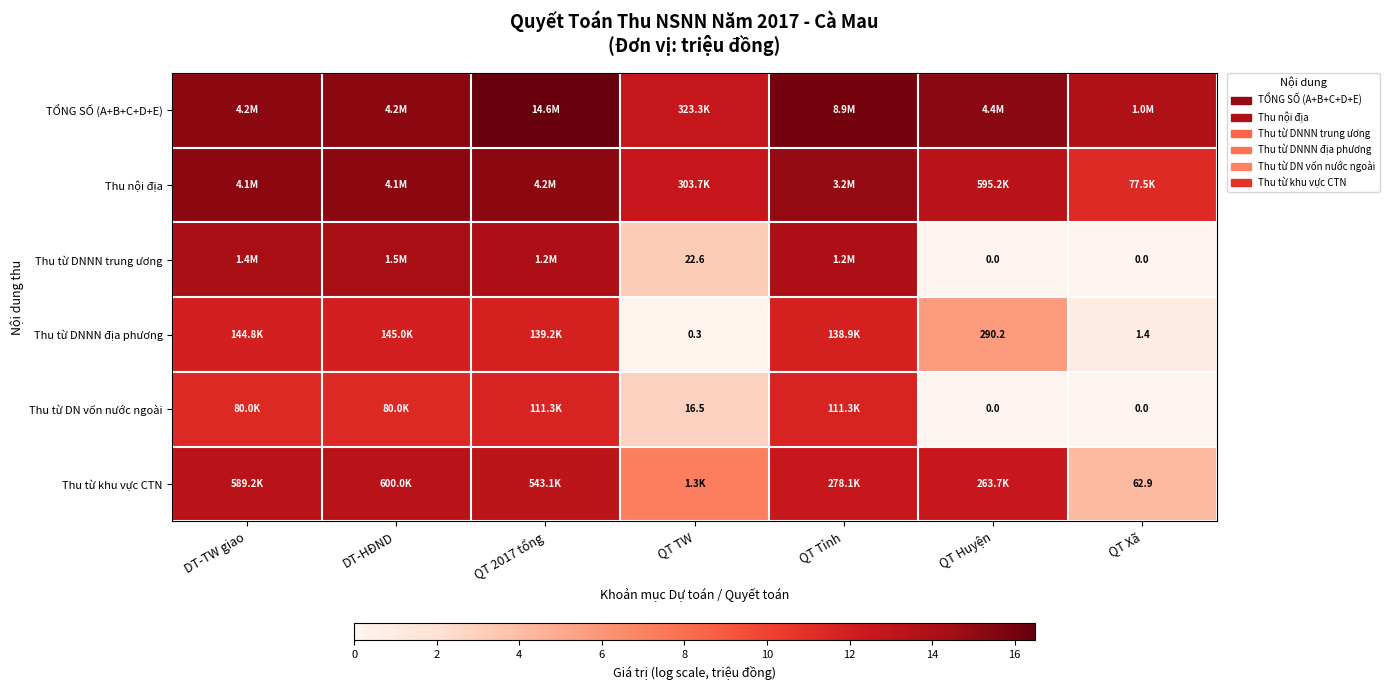

The value of TỔNG SỐ (A+B+C+D+E) at QT Xã is 13.8. True or false?

True